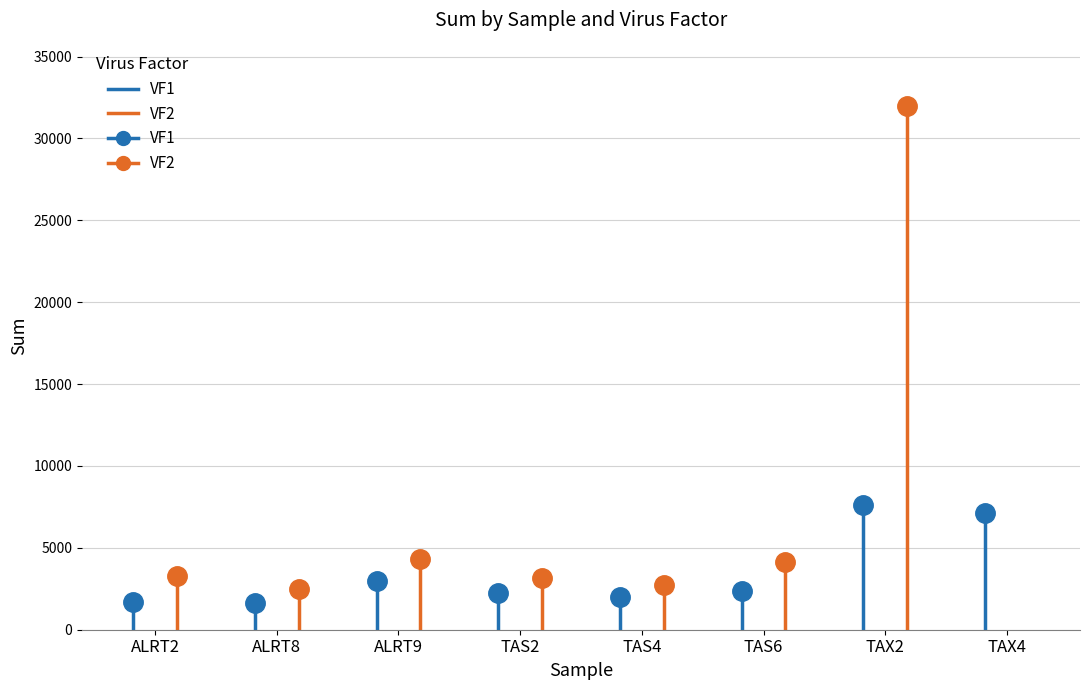

How many lines are shown in the chart?

2